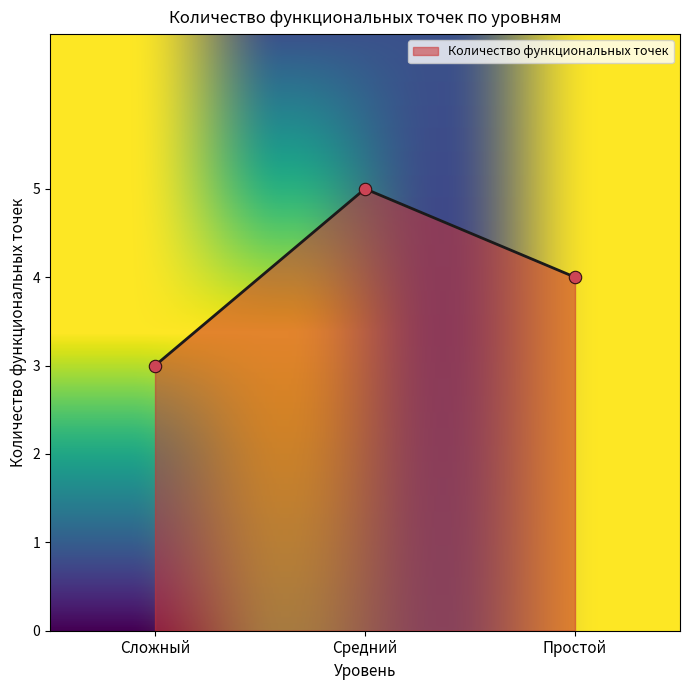

Approximately how many times larger is the value at Простой compared to Средний?

0.8